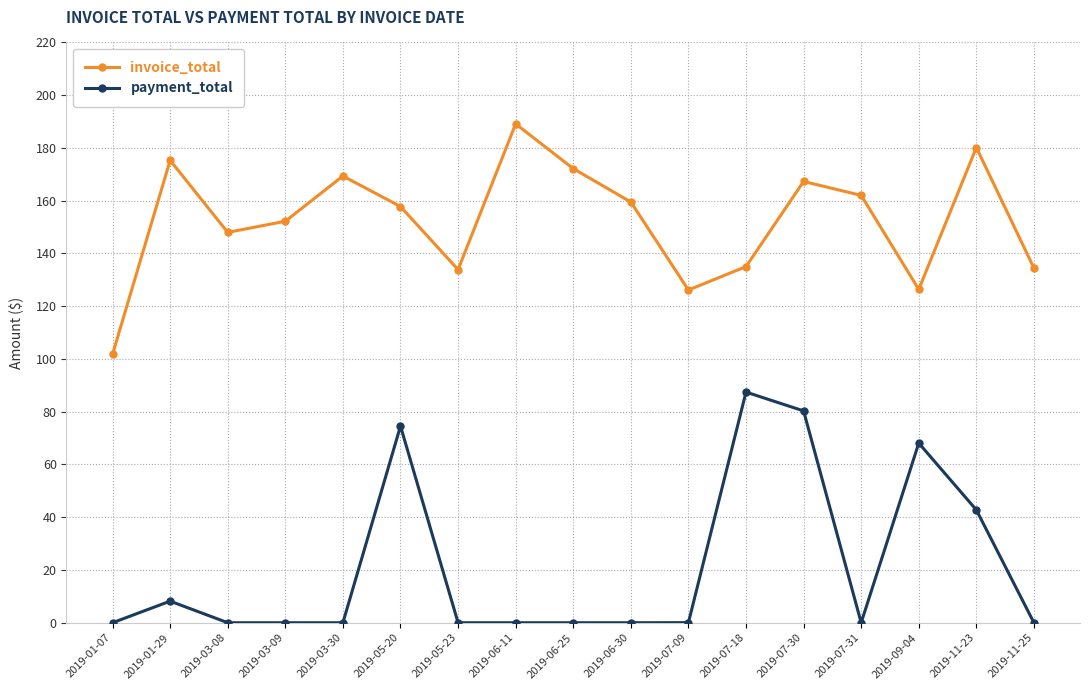

Where is the first local maximum for payment_total?

2019-01-29